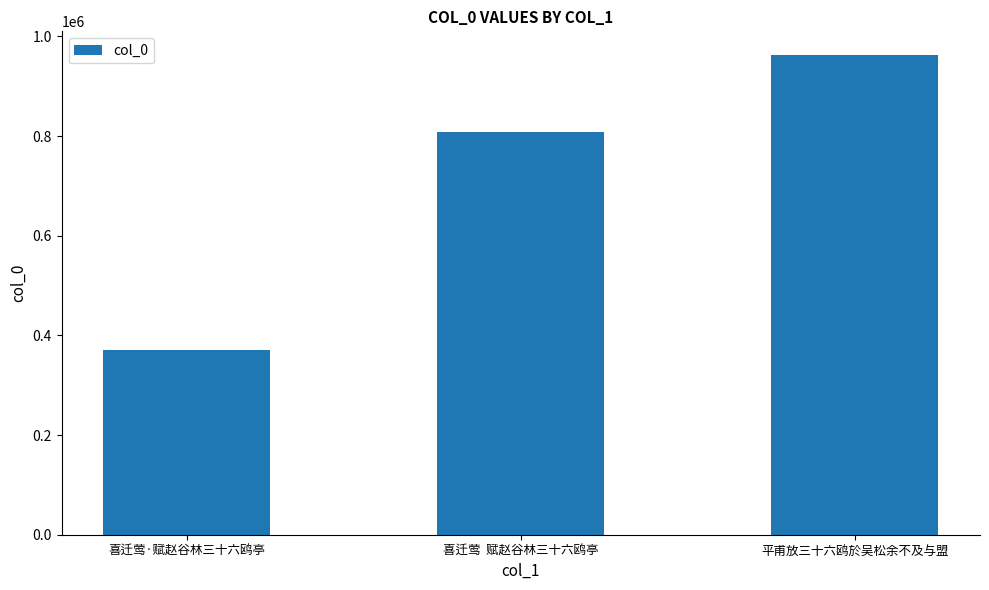

What is the sum of the values at 平甫放三十六鸥於吴松余不及与盟 and 喜迁莺  赋赵谷林三十六鸥亭?

1770449